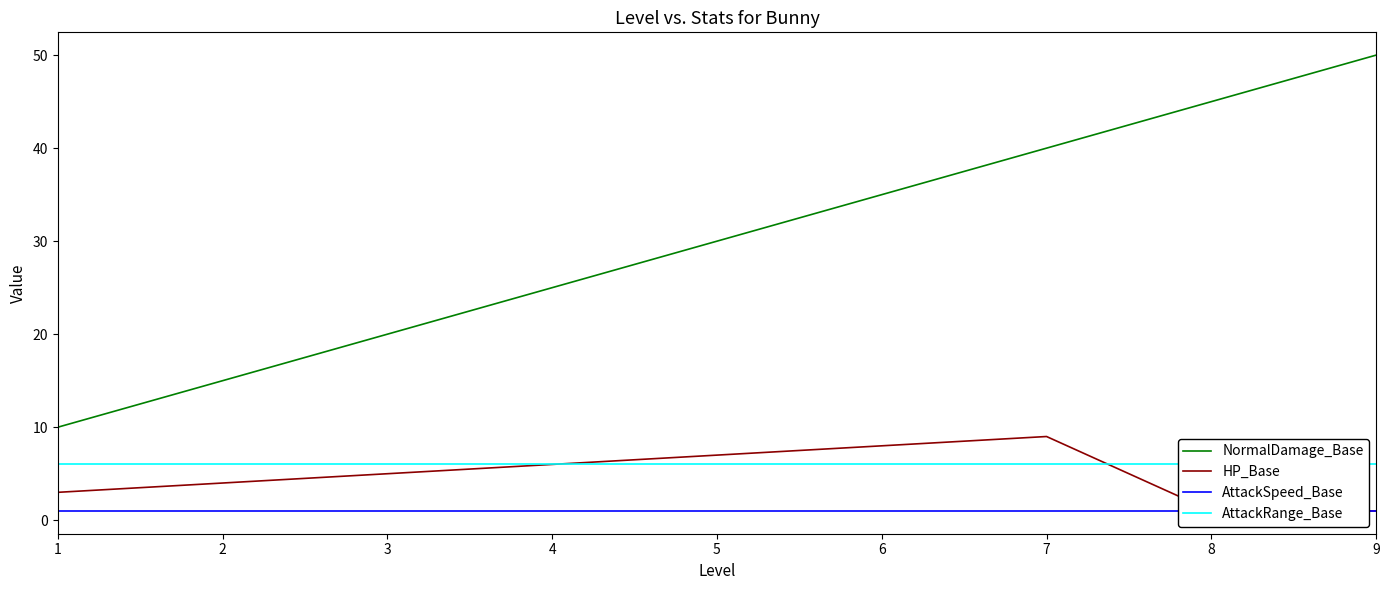

What is the sum of the NormalDamage_Base values at 7 and 3?

60